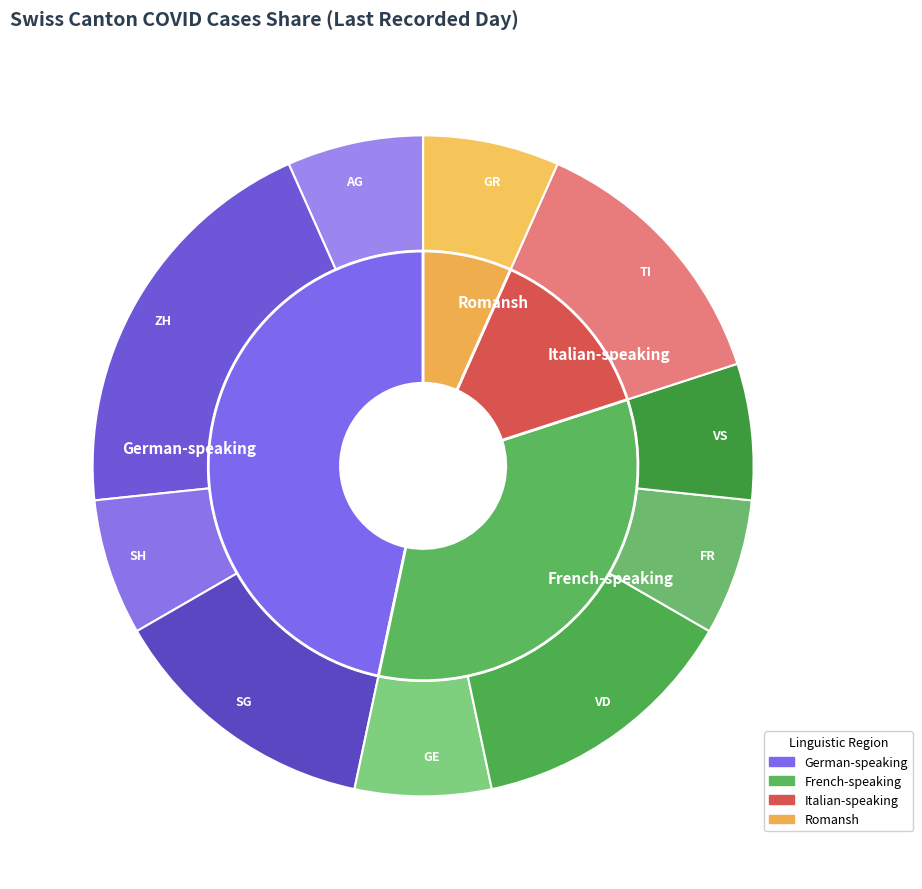

True or false: 30 accounts for 4% of the total.

True